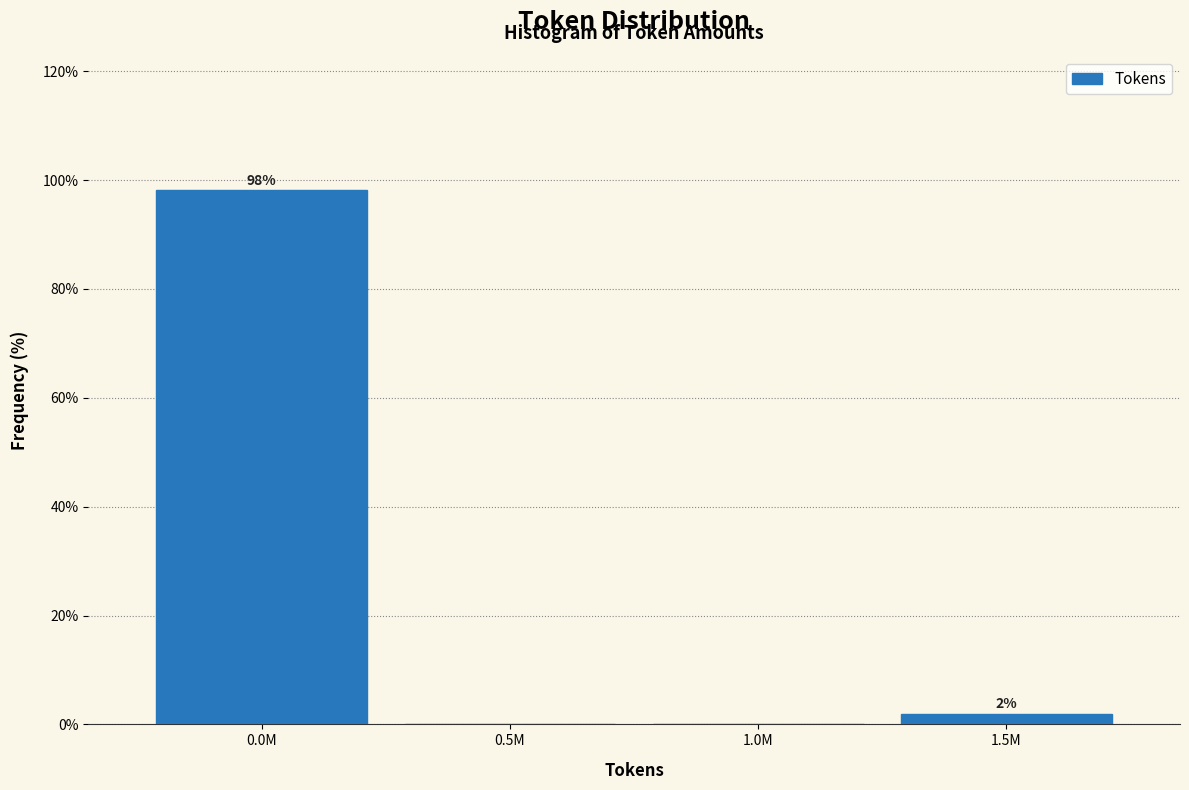

What is the greatest value displayed?

98.1